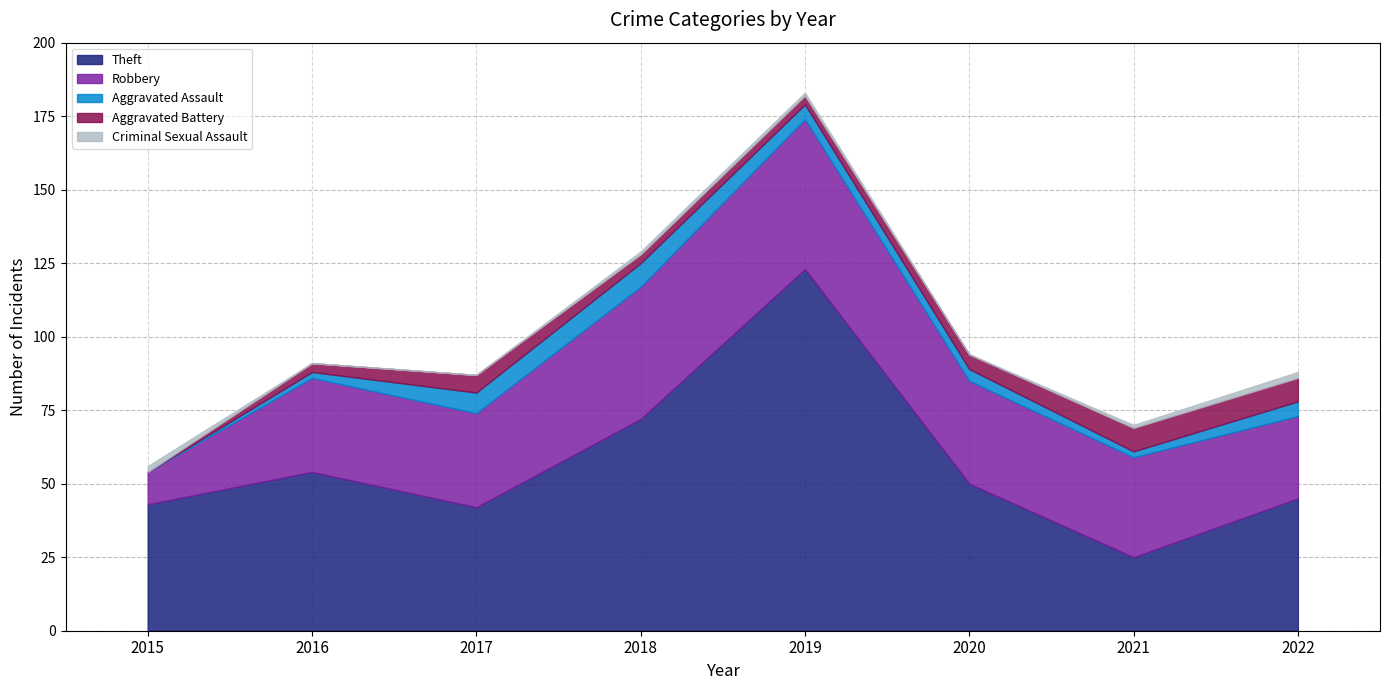

Reading left to right, list all the values displayed in this chart.

Theft: 43	54	42	72	123	50	25	45
Robbery: 11	32	32	45	51	35	34	28
Aggravated Assault: 0	2	7	8	5	4	2	5
Aggravated Battery: 0	3	6	3	3	5	8	8
Criminal Sexual Assault: 2	0	0	1	1	0	1	2